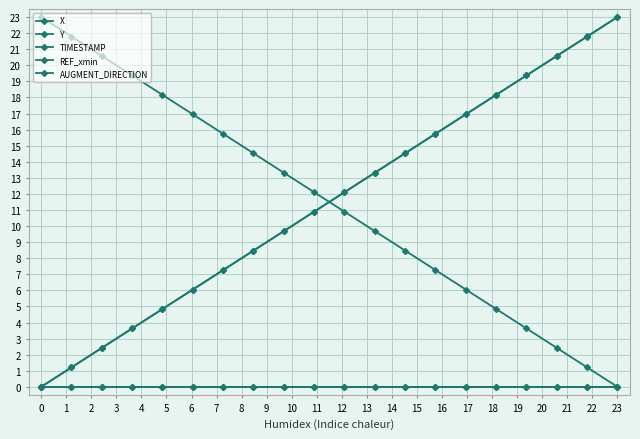

Which series has the largest total across all categories?

X